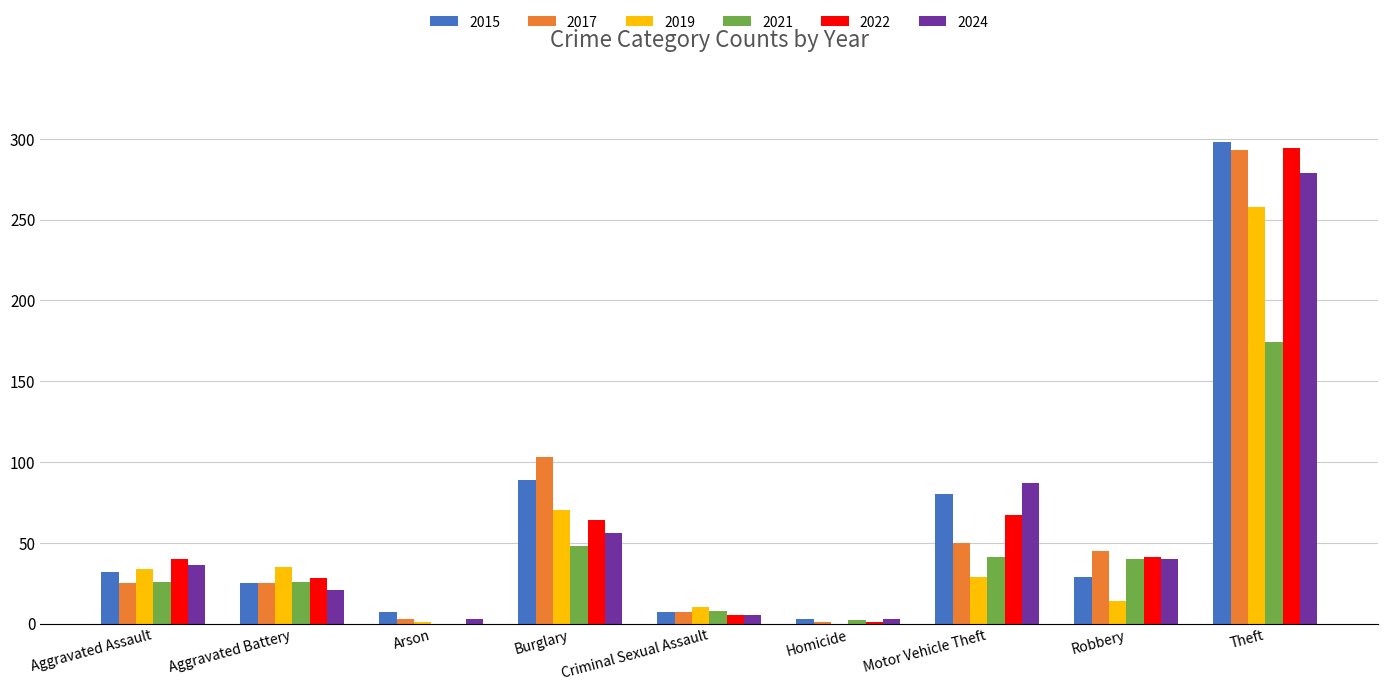

At which category is the sum across all series the highest?

Theft